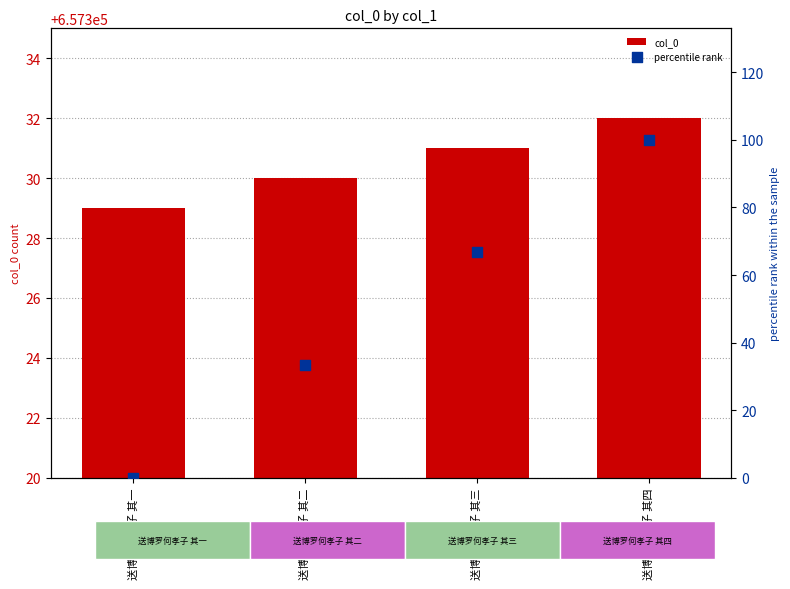

What are all the series names shown in the legend?

col_0, percentile rank